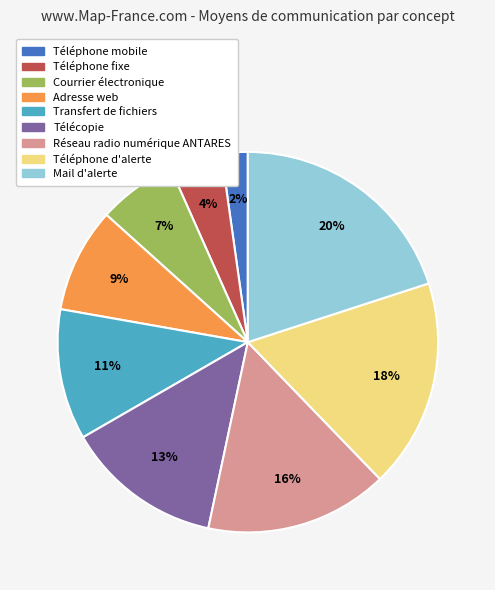

Do Courrier électronique and Mail d'alerte together represent more than half of the pie?

No